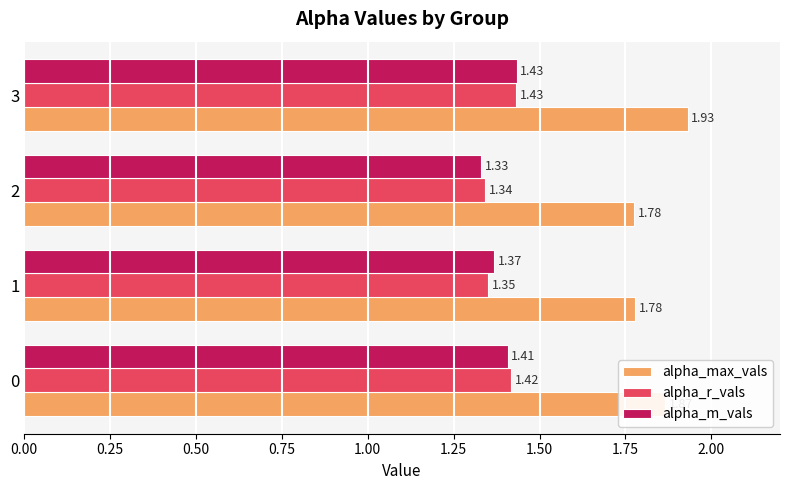

At how many categories does at least one series exceed 1?

4